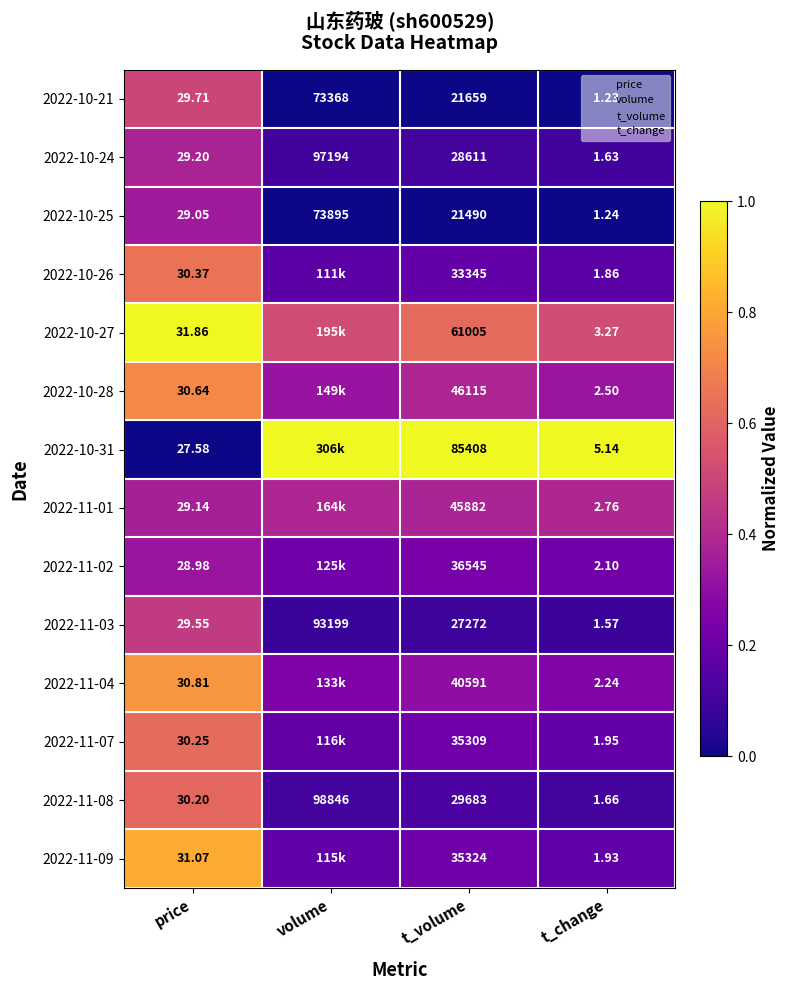

Is the value of 2022-10-26 at t_change greater than the value of 2022-11-08 at t_change?

Yes